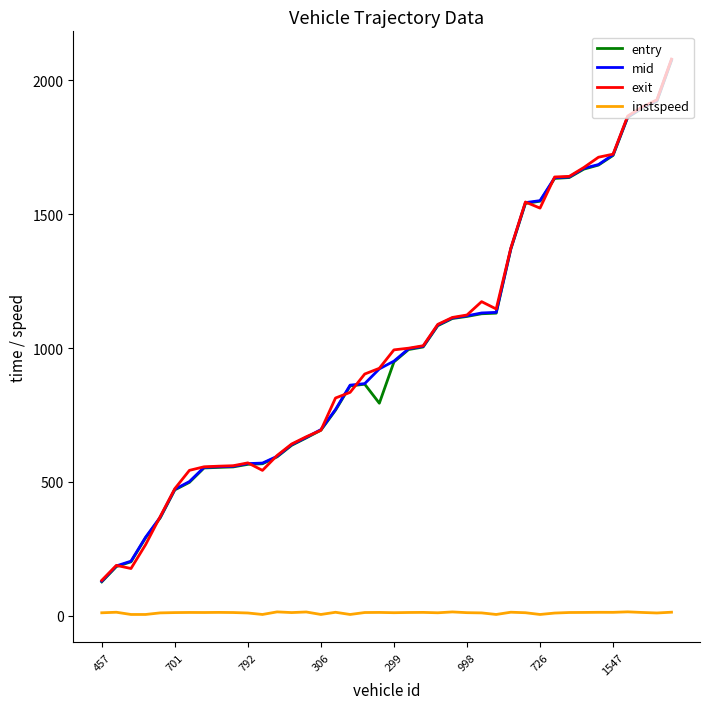

What is the minimum value for entry?

126.9